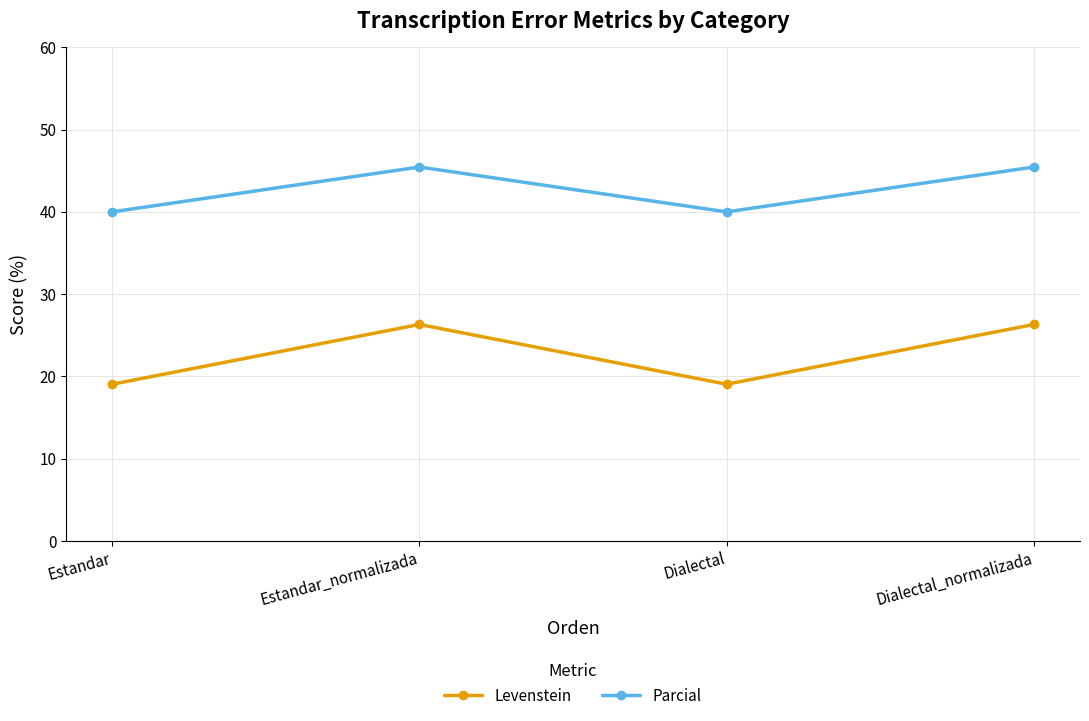

Rank the series at Dialectal from highest to lowest value.

Parcial, Levenstein